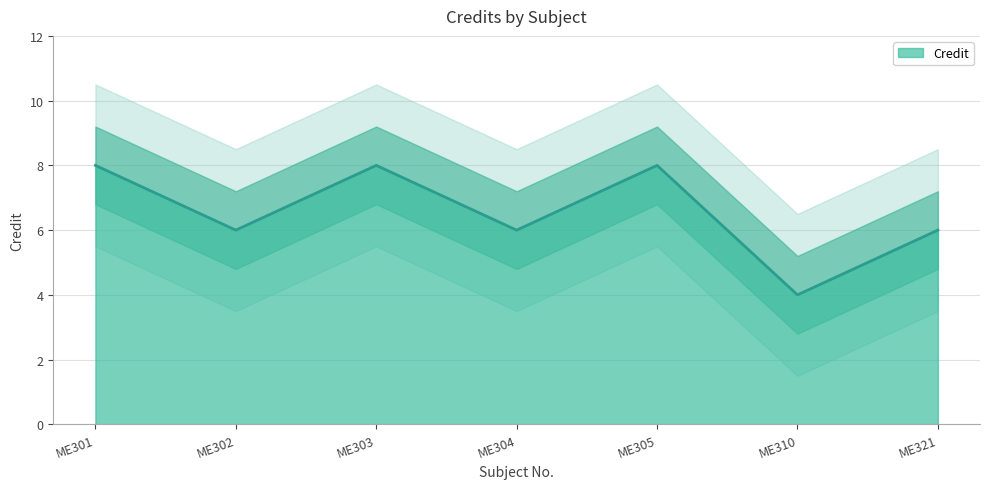

The value at ME321 is 6. True or false?

True